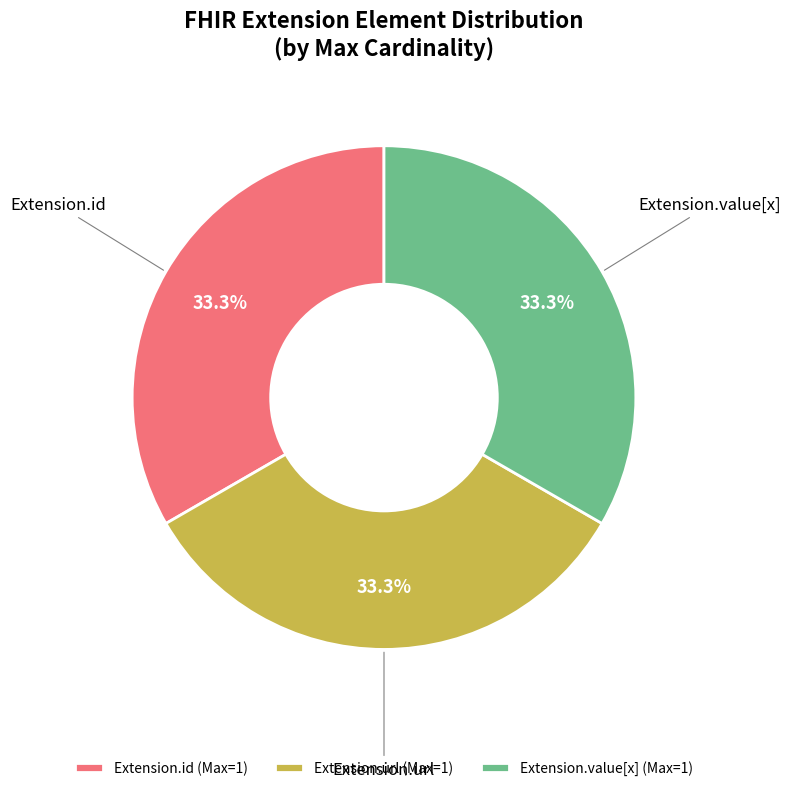

What percentage do Extension.id (Max=1) and Extension.url (Max=1) together represent?

66.7%